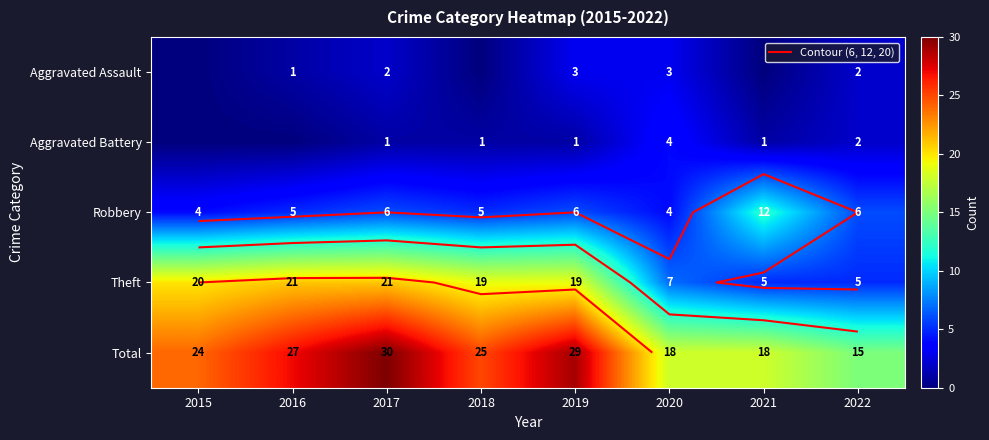

At which label does Robbery first exceed 6?

2021